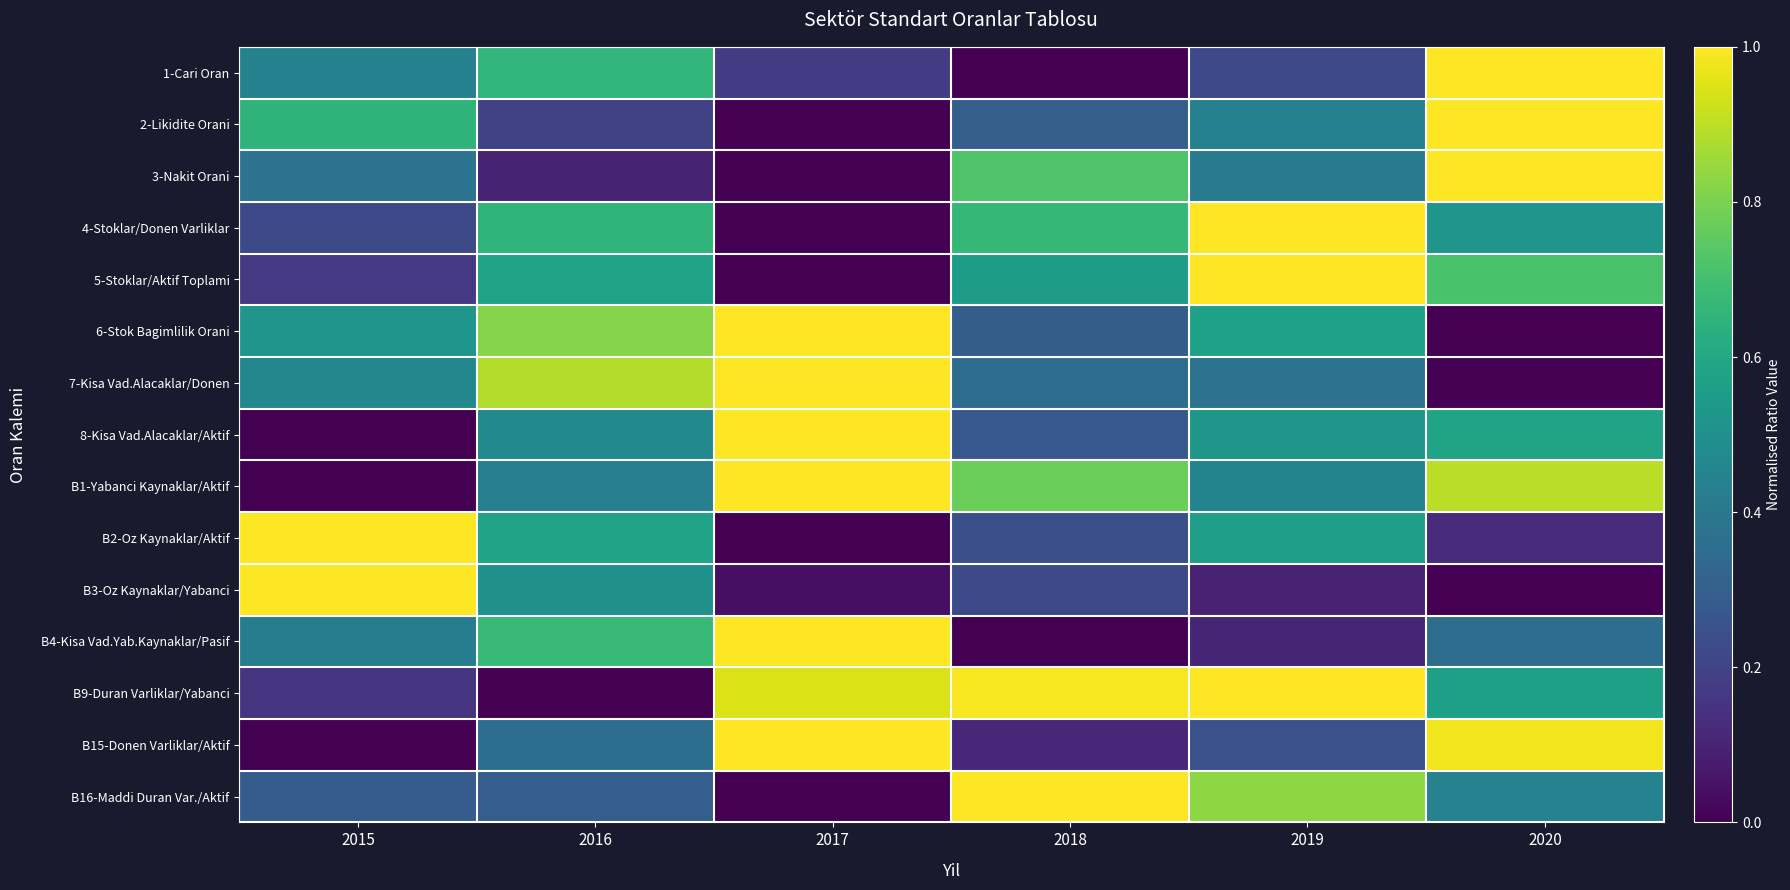

Reading right to left, extract all data points from this chart.

1-Cari Oran: 2020=1.0	2019=0.2	2018=0.0	2017=0.2	2016=0.7	2015=0.4
2-Likidite Orani: 2020=1.0	2019=0.4	2018=0.3	2017=0.0	2016=0.2	2015=0.7
3-Nakit Orani: 2020=1.0	2019=0.4	2018=0.7	2017=0.0	2016=0.1	2015=0.4
4-Stoklar/Donen Varliklar: 2020=0.5	2019=1.0	2018=0.7	2017=0.0	2016=0.7	2015=0.2
5-Stoklar/Aktif Toplami: 2020=0.7	2019=1.0	2018=0.5	2017=0.0	2016=0.6	2015=0.2
6-Stok Bagimlilik Orani: 2020=0.0	2019=0.6	2018=0.3	2017=1.0	2016=0.8	2015=0.5
7-Kisa Vad.Alacaklar/Donen: 2020=0.0	2019=0.4	2018=0.4	2017=1.0	2016=0.9	2015=0.5
8-Kisa Vad.Alacaklar/Aktif: 2020=0.6	2019=0.5	2018=0.3	2017=1.0	2016=0.5	2015=0.0
B1-Yabanci Kaynaklar/Aktif: 2020=0.9	2019=0.5	2018=0.8	2017=1.0	2016=0.4	2015=0.0
B2-Oz Kaynaklar/Aktif: 2020=0.1	2019=0.6	2018=0.2	2017=0.0	2016=0.6	2015=1.0
B3-Oz Kaynaklar/Yabanci: 2020=0.0	2019=0.1	2018=0.2	2017=0.0	2016=0.5	2015=1.0
B4-Kisa Vad.Yab.Kaynaklar/Pasif: 2020=0.4	2019=0.1	2018=0.0	2017=1.0	2016=0.7	2015=0.4
B9-Duran Varliklar/Yabanci: 2020=0.6	2019=1.0	2018=1.0	2017=0.9	2016=0.0	2015=0.2
B15-Donen Varliklar/Aktif: 2020=1.0	2019=0.2	2018=0.1	2017=1.0	2016=0.4	2015=0.0
B16-Maddi Duran Var./Aktif: 2020=0.4	2019=0.8	2018=1.0	2017=0.0	2016=0.3	2015=0.3